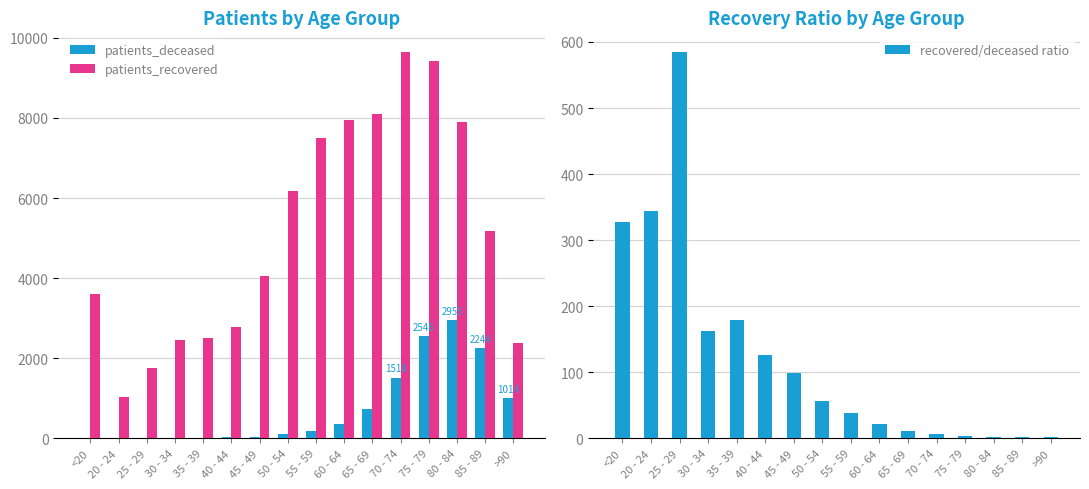

What is the minimum value shown in the chart?

2.3